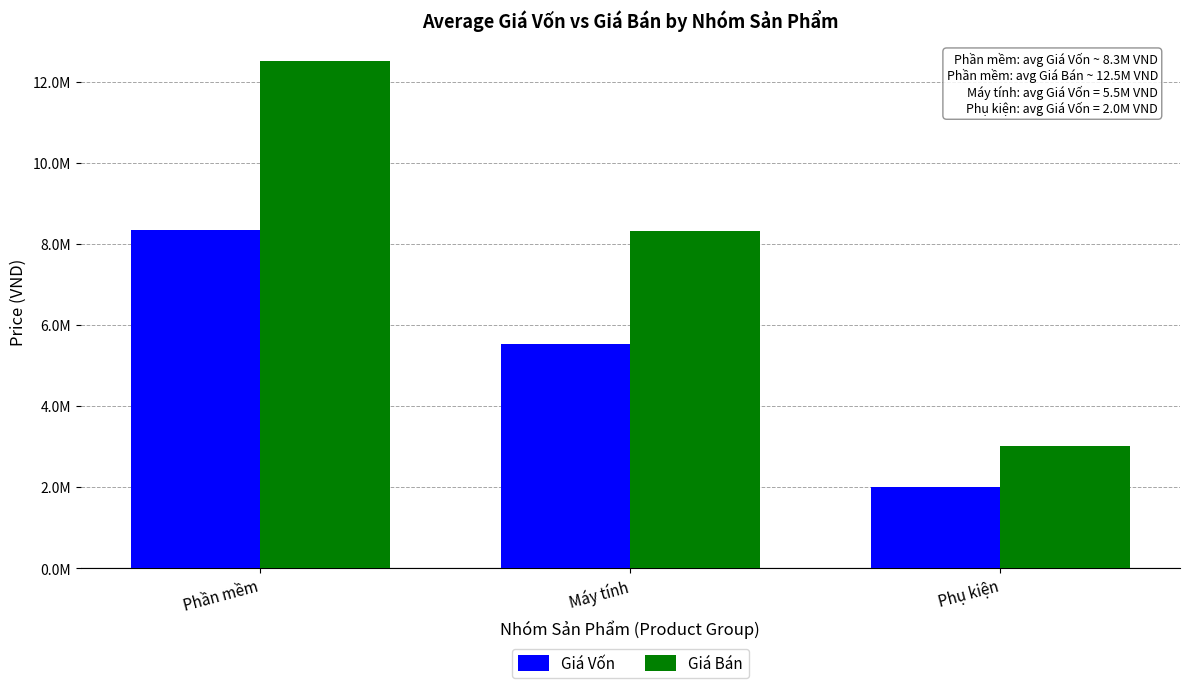

What position from the right is Phần mềm?

3